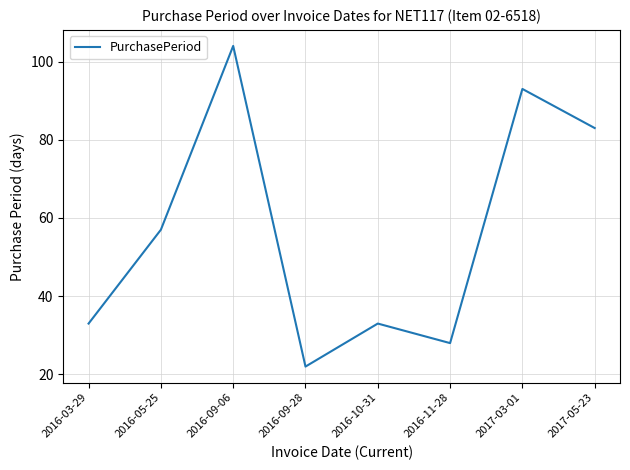

What is the ratio of the value at 2017-05-23 to the value at 2016-09-28?

3.8